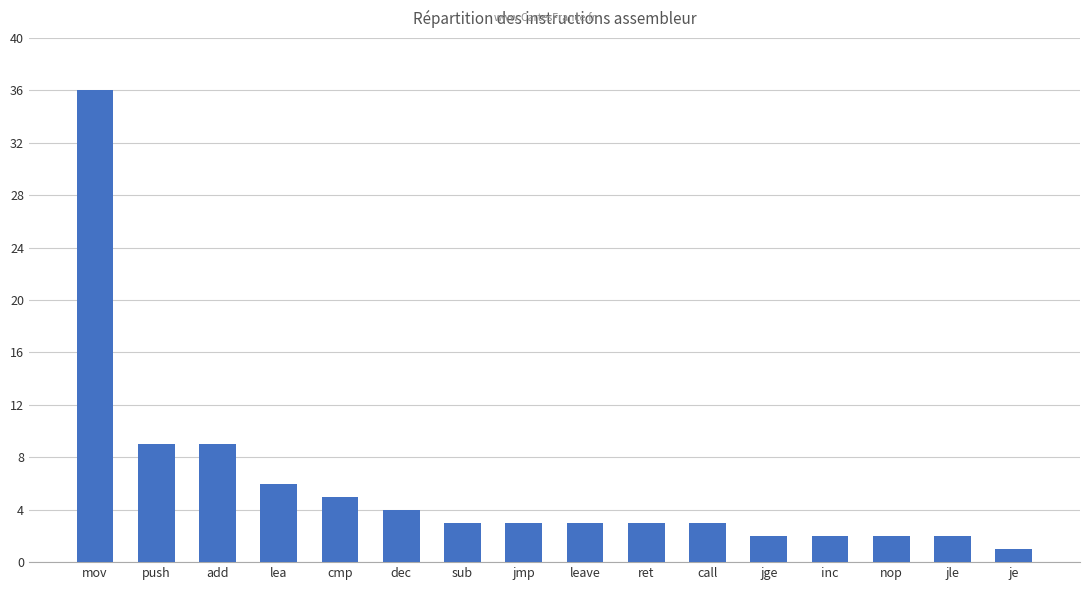

What position from the right is sub?

10